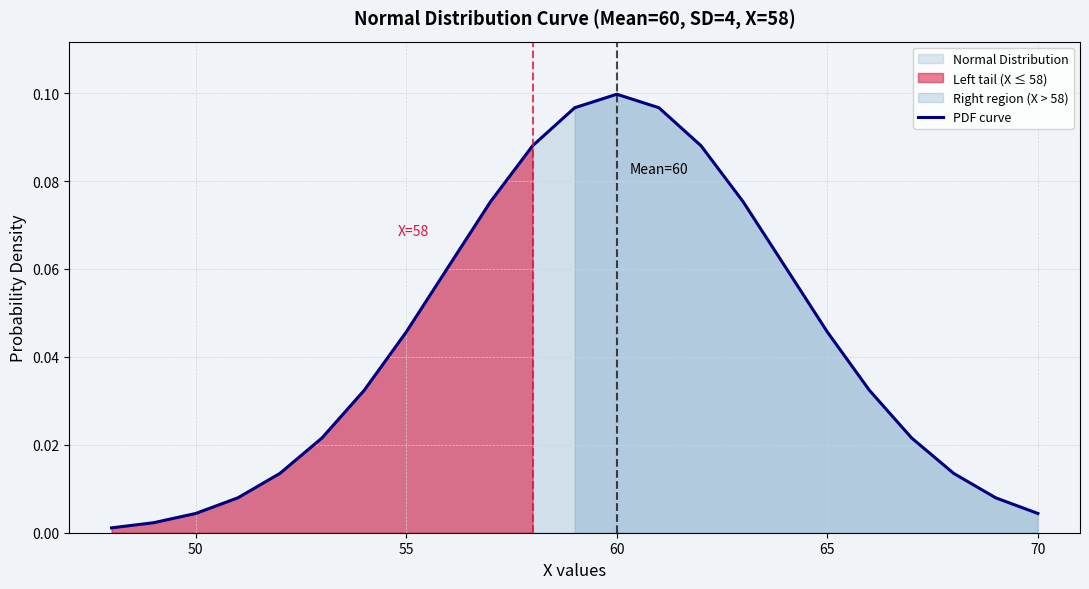

At which label does PDF curve reach its peak?

60